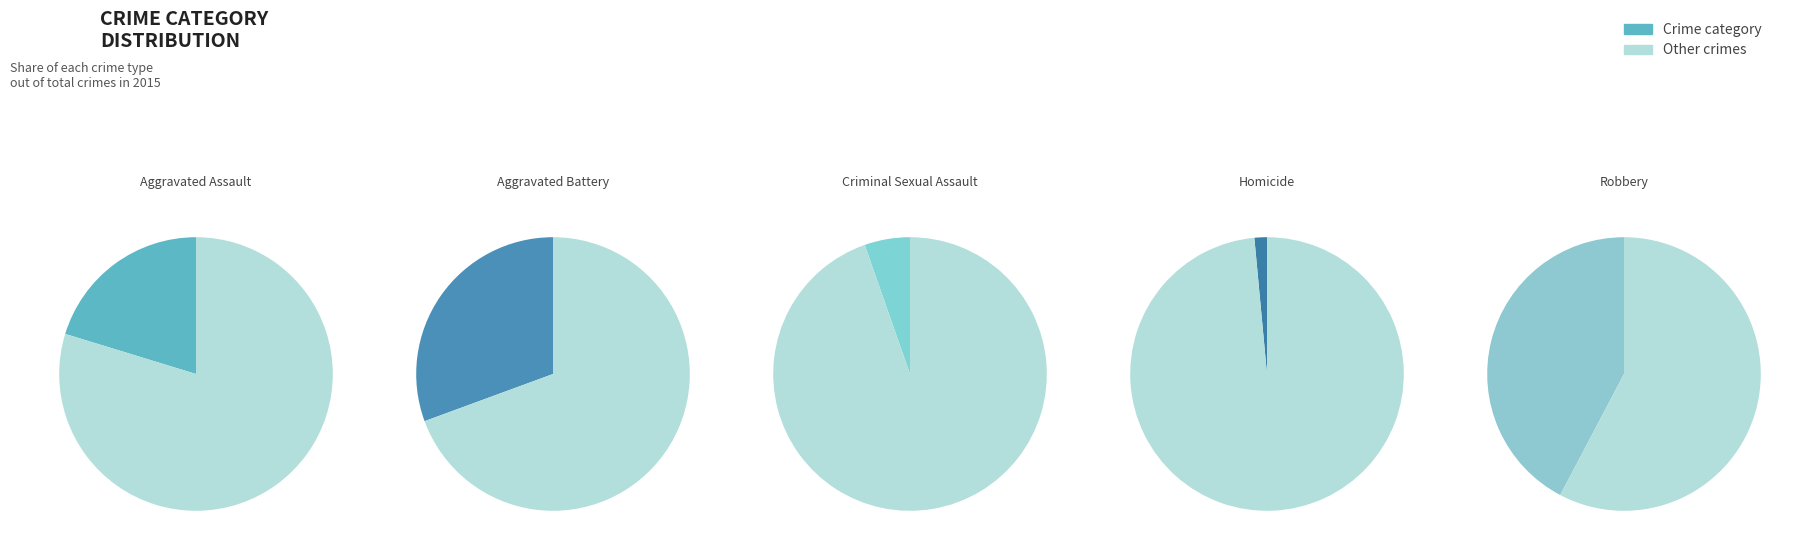

What percentage is the Homicide slice, to the nearest percent?

1%